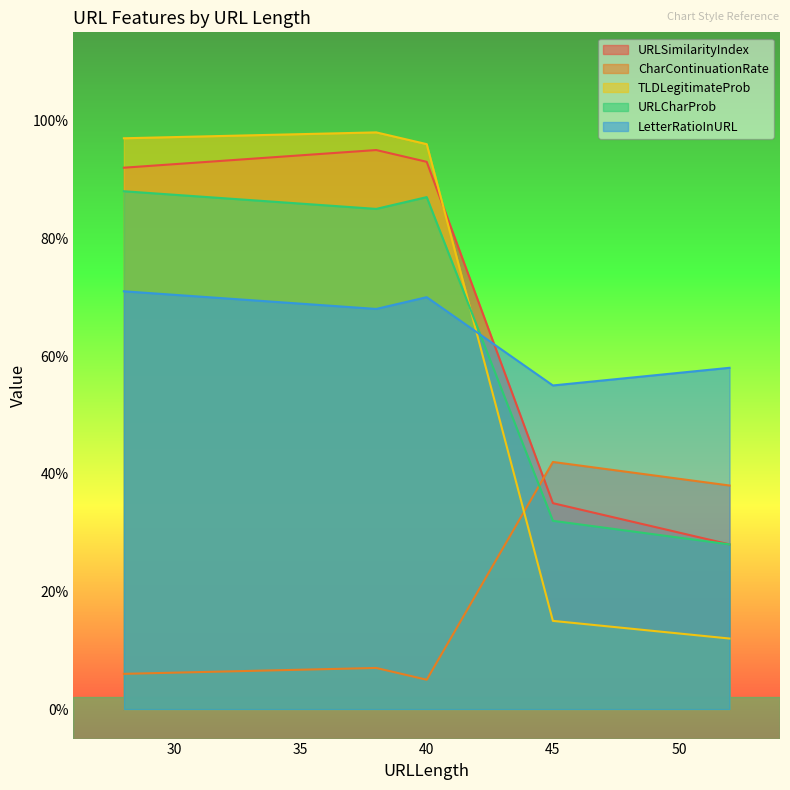

At which label is URLSimilarityIndex closest to 0?

52